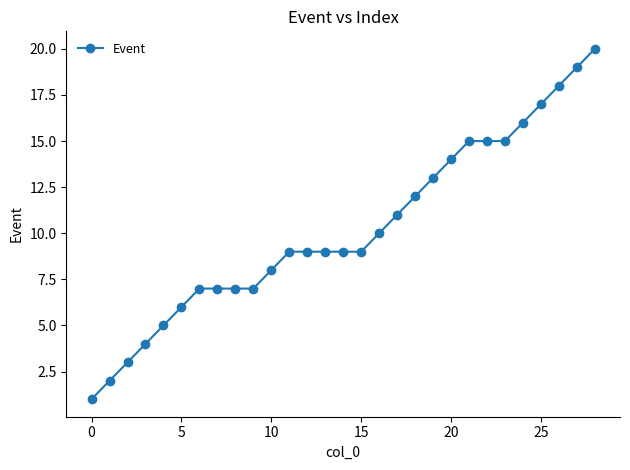

What is the difference between the second highest and minimum values?

18